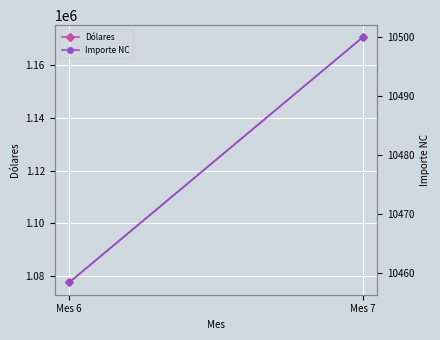

The value of Dólares at Mes 6 is 1077615.0. True or false?

True